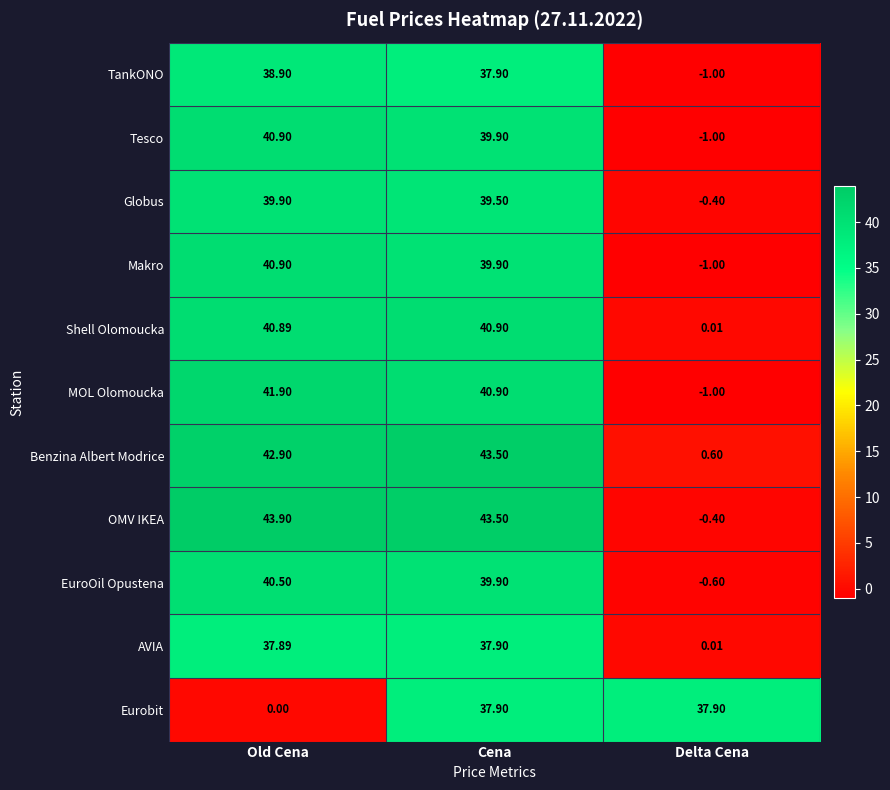

Rank the categories by Benzina Albert Modrice value from lowest to highest.

Delta Cena, Old Cena, Cena